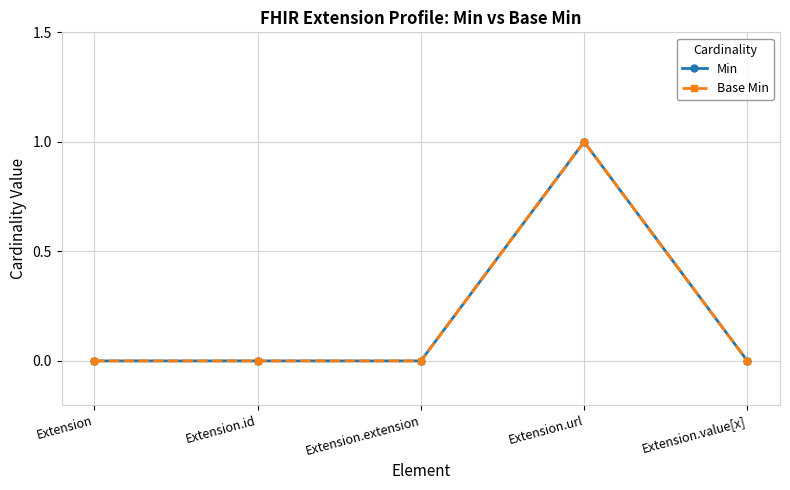

Is this an area chart (filled region under the line)?

No